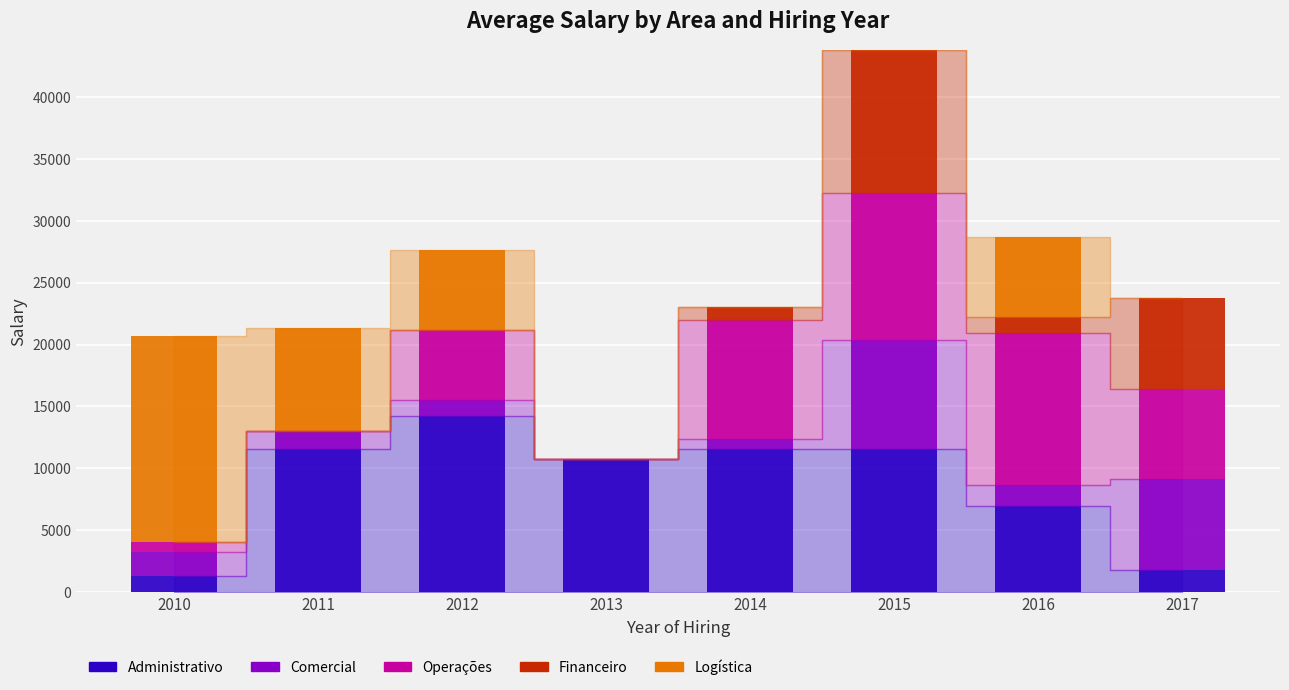

What is the sum of all Administrativo values?

69738